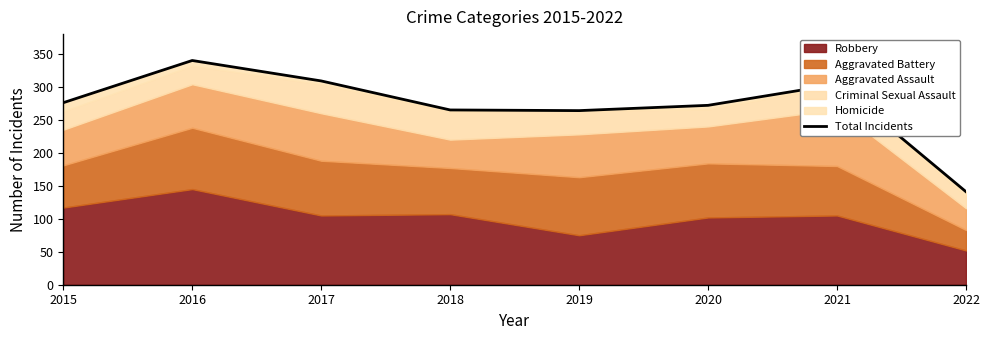

Which category has the lowest value across all series?

2022